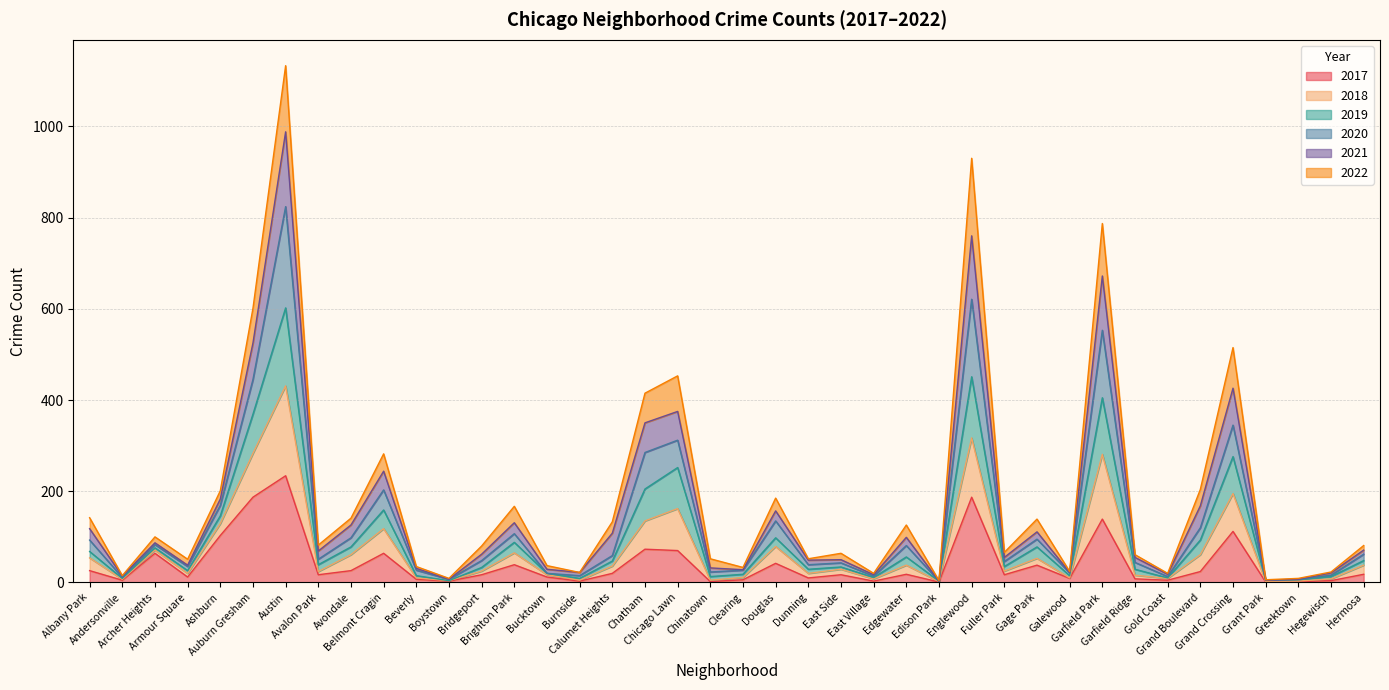

Does the chart display data point markers on the line(s)?

No